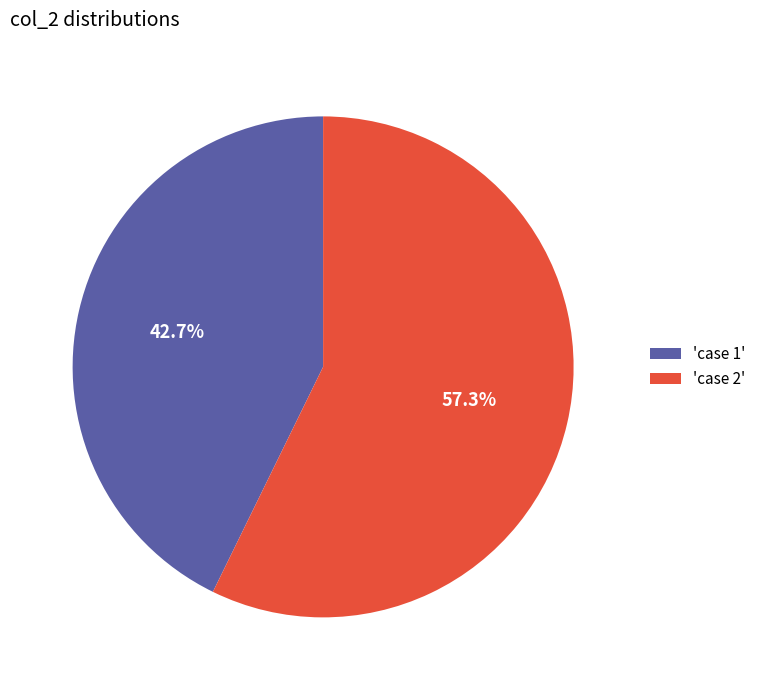

Count the number of slices in the pie.

2